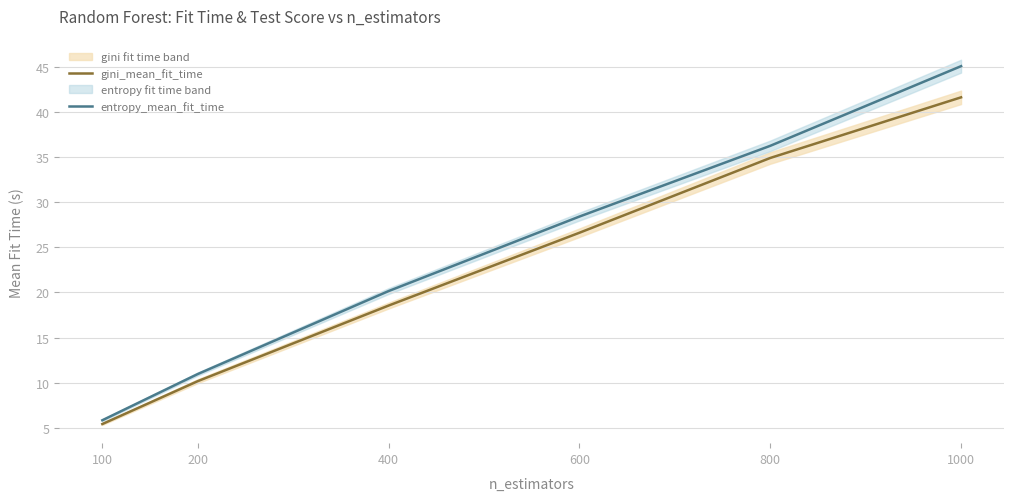

True or false: gini_mean_fit_time has more than 0 points higher than both neighbors.

False